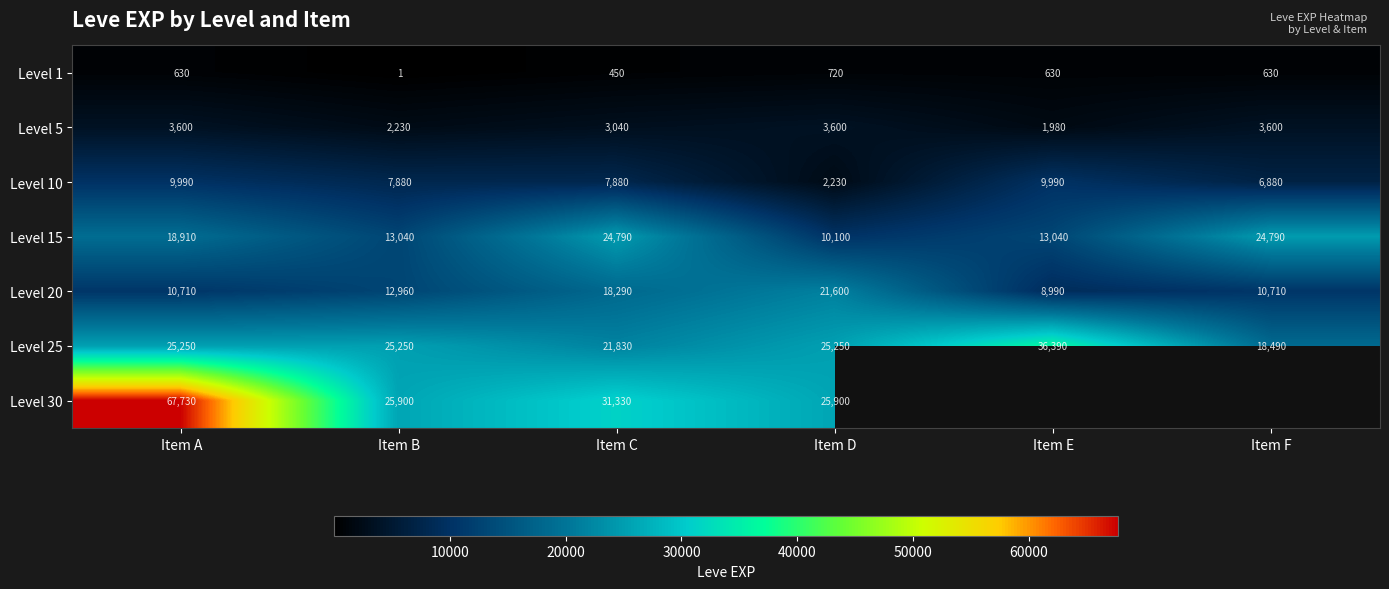

Between Item E and Item C, which is larger?

Item E